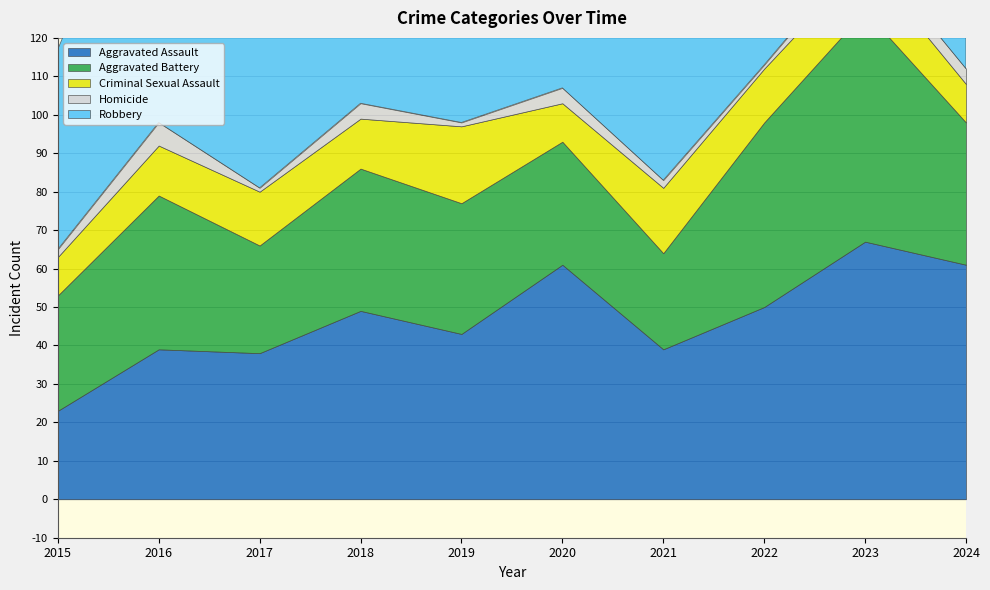

Reading right to left, transcribe all the data shown in this chart.

Aggravated Assault: 61	67	50	39	61	43	49	38	39	23
Aggravated Battery: 37	60	48	25	32	34	37	28	40	30
Criminal Sexual Assault: 10	13	14	17	10	20	13	14	13	10
Homicide: 4	4	1	2	4	1	4	1	6	2
Robbery: 86	83	63	66	55	66	87	71	83	52